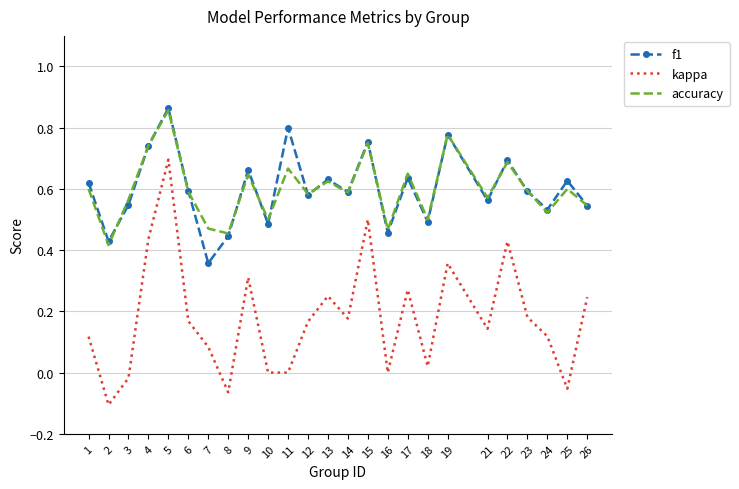

What is the total value across all series at 11?

1.5